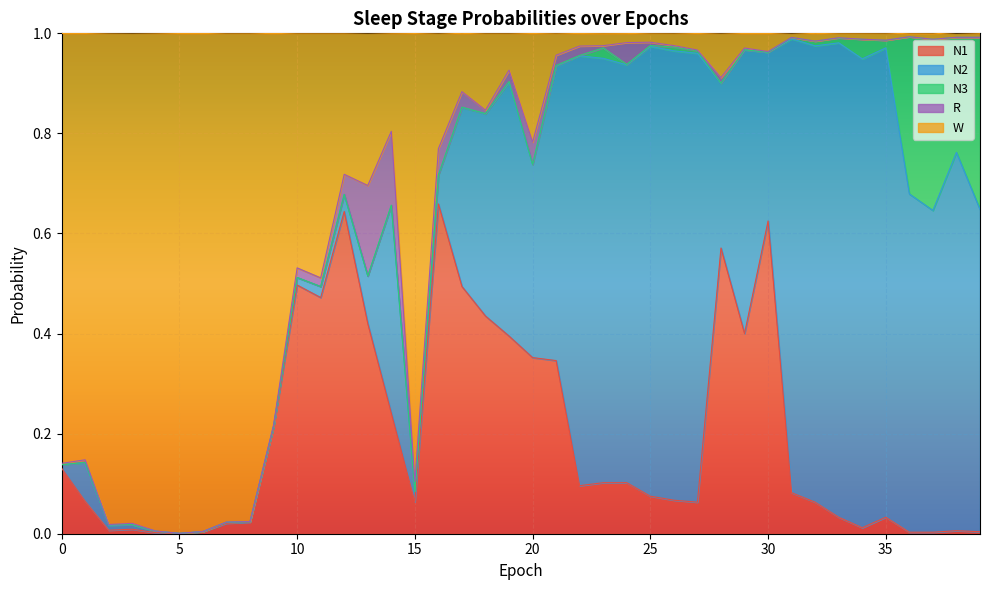

Reading right to left, transcribe all the data shown in this chart.

N1: 39=0.0	38=0.0	37=0.0	36=0.0	35=0.0	34=0.0	33=0.0	32=0.1	31=0.1	30=0.6	29=0.4	28=0.6	27=0.1	26=0.1	25=0.1	24=0.1	23=0.1	22=0.1	21=0.3	20=0.4	19=0.4	18=0.4	17=0.5	16=0.7	15=0.1	14=0.2	13=0.4	12=0.6	11=0.5	10=0.5	9=0.2	8=0.0	7=0.0	6=0.0	5=0.0	4=0.0	3=0.0	2=0.0	1=0.1	0=0.1
N2: 39=0.6	38=0.8	37=0.6	36=0.7	35=0.9	34=0.9	33=0.9	32=0.9	31=0.9	30=0.3	29=0.6	28=0.3	27=0.9	26=0.9	25=0.9	24=0.8	23=0.8	22=0.9	21=0.6	20=0.4	19=0.5	18=0.4	17=0.4	16=0.1	15=0.0	14=0.4	13=0.1	12=0.0	11=0.0	10=0.0	9=0.0	8=0.0	7=0.0	6=0.0	5=0.0	4=0.0	3=0.0	2=0.0	1=0.1	0=0.0
N3: 39=0.3	38=0.2	37=0.3	36=0.3	35=0.0	34=0.0	33=0.0	32=0.0	31=0.0	30=0.0	29=0.0	28=0.0	27=0.0	26=0.0	25=0.0	24=0.0	23=0.0	22=0.0	21=0.0	20=0.0	19=0.0	18=0.0	17=0.0	16=0.0	15=0.0	14=0.0	13=0.0	12=0.0	11=0.0	10=0.0	9=0.0	8=0.0	7=0.0	6=0.0	5=0.0	4=0.0	3=0.0	2=0.0	1=0.0	0=0.0
R: 39=0.0	38=0.0	37=0.0	36=0.0	35=0.0	34=0.0	33=0.0	32=0.0	31=0.0	30=0.0	29=0.0	28=0.0	27=0.0	26=0.0	25=0.0	24=0.0	23=0.0	22=0.0	21=0.0	20=0.0	19=0.0	18=0.0	17=0.0	16=0.1	15=0.0	14=0.1	13=0.2	12=0.0	11=0.0	10=0.0	9=0.0	8=0.0	7=0.0	6=0.0	5=0.0	4=0.0	3=0.0	2=0.0	1=0.0	0=0.0
W: 39=0.0	38=0.0	37=0.0	36=0.0	35=0.0	34=0.0	33=0.0	32=0.0	31=0.0	30=0.0	29=0.0	28=0.1	27=0.0	26=0.0	25=0.0	24=0.0	23=0.0	22=0.0	21=0.0	20=0.2	19=0.1	18=0.2	17=0.1	16=0.2	15=0.9	14=0.2	13=0.3	12=0.3	11=0.5	10=0.5	9=0.8	8=1.0	7=1.0	6=1.0	5=1.0	4=1.0	3=1.0	2=1.0	1=0.9	0=0.9